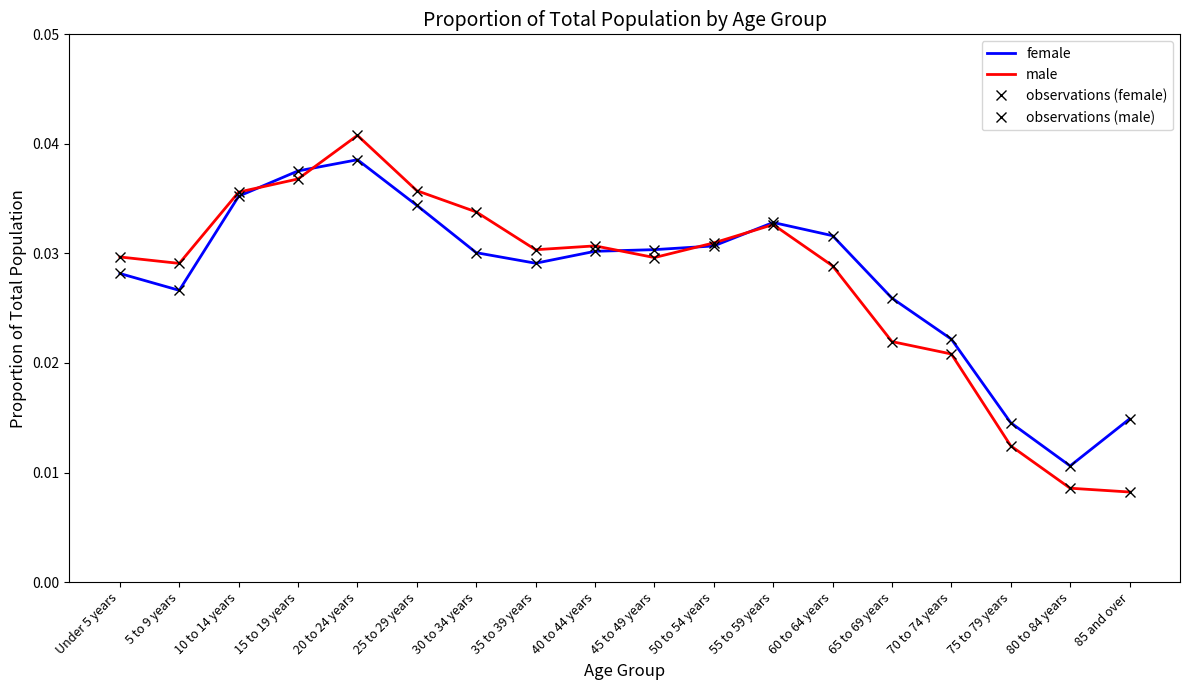

Rank the categories by observations (male) value from highest to lowest.

20 to 24 years, 15 to 19 years, 25 to 29 years, 10 to 14 years, 30 to 34 years, 55 to 59 years, 50 to 54 years, 40 to 44 years, 35 to 39 years, Under 5 years, 45 to 49 years, 5 to 9 years, 60 to 64 years, 65 to 69 years, 70 to 74 years, 75 to 79 years, 80 to 84 years, 85 and over